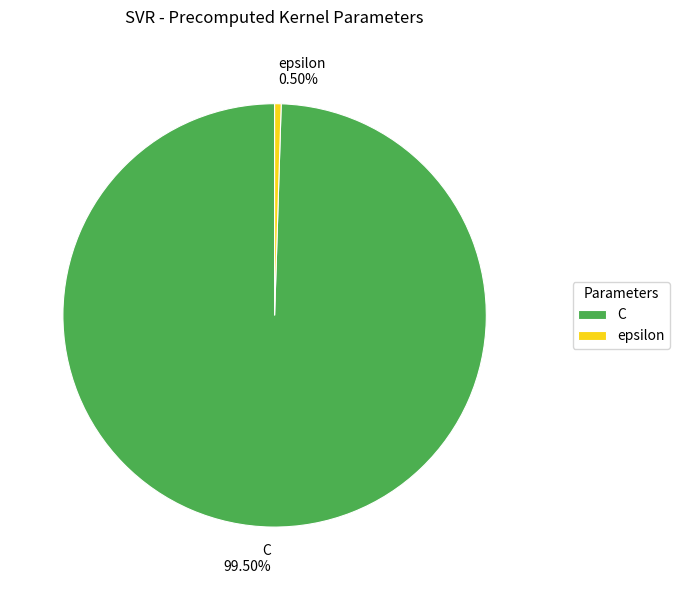

What is the smallest slice in the pie chart?

epsilon